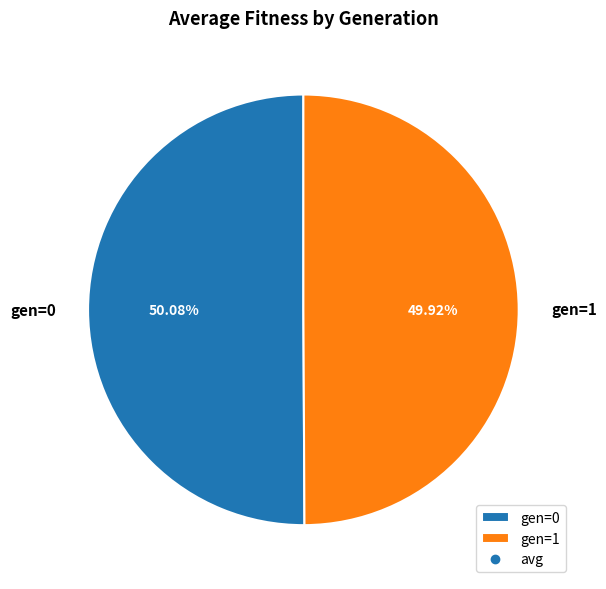

Approximately how many times larger is the value at gen=1 compared to gen=0?

1.0